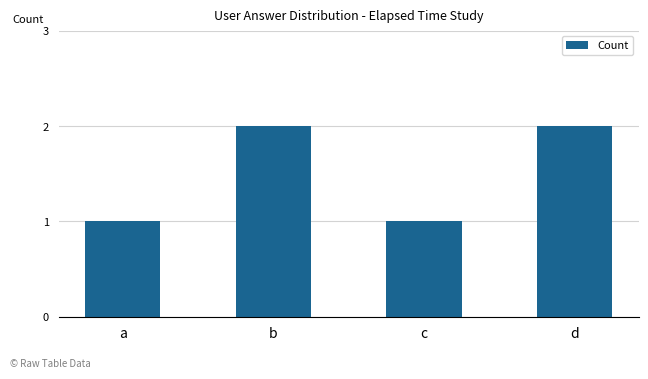

What is the greatest value displayed?

2